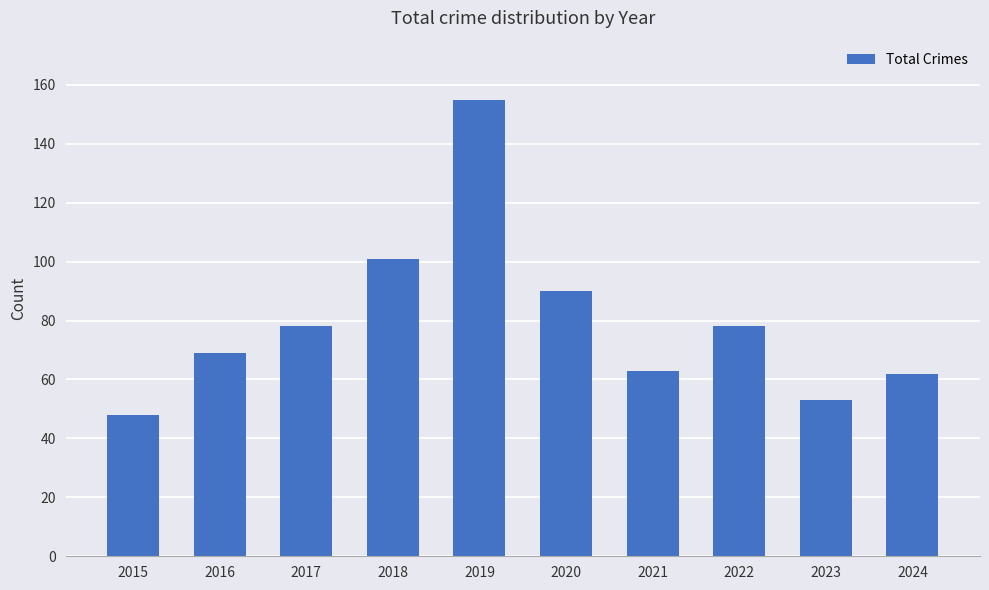

What is the greatest value displayed?

155